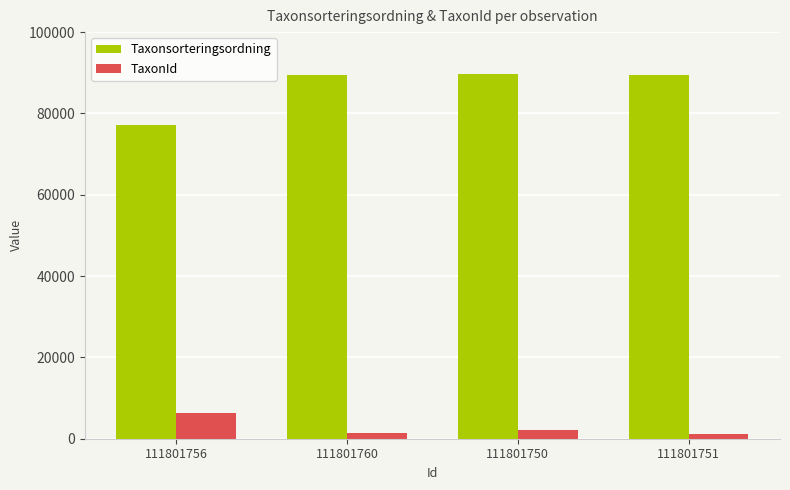

What is the sum of all Taxonsorteringsordning values?

345975